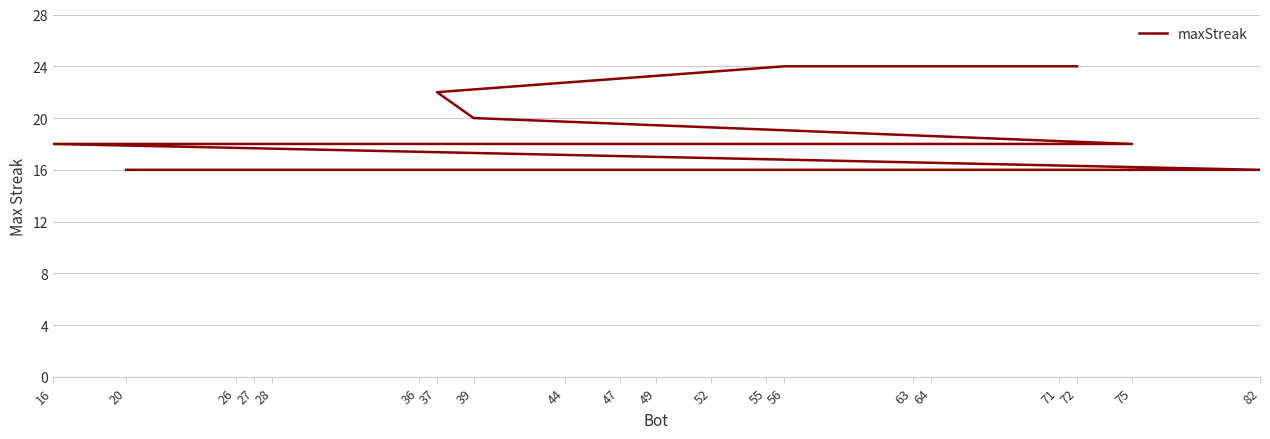

List the labels in order of value, largest first.

72, 56, 37, 39, 75, 64, 26, 16, 82, 71, 63, 55, 52, 49, 47, 44, 36, 28, 27, 20